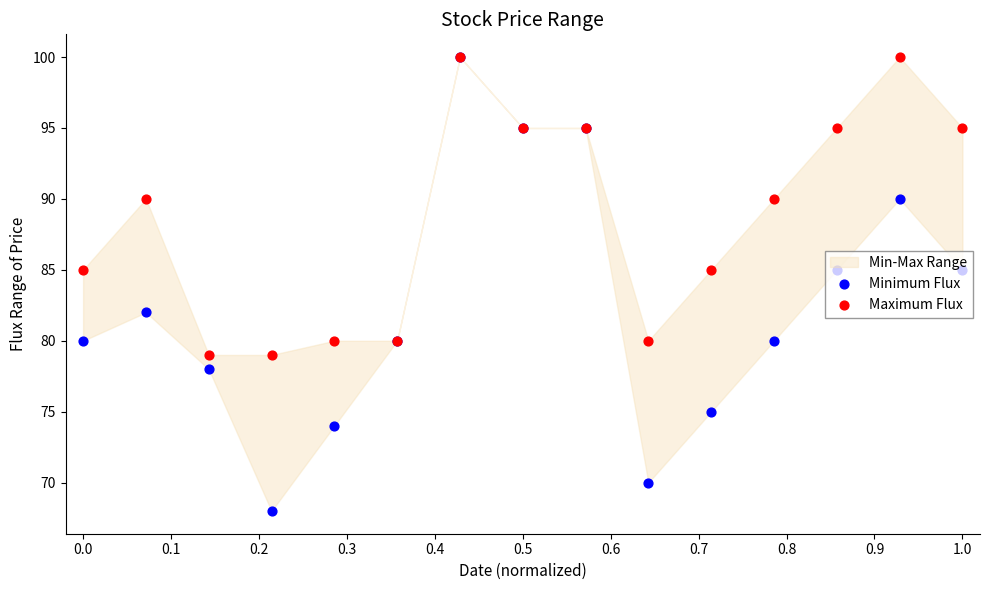

Is the value of Maximum Flux at 12 greater than the value of Minimum Flux at 1.0?

Yes